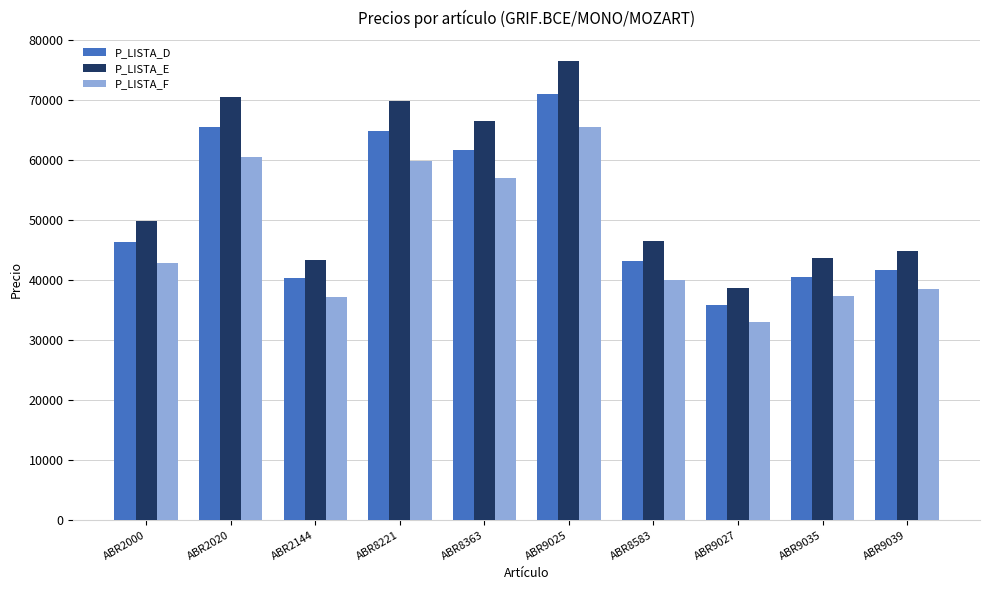

What value does the P_LISTA_D series have at ABR8363?

61755.3